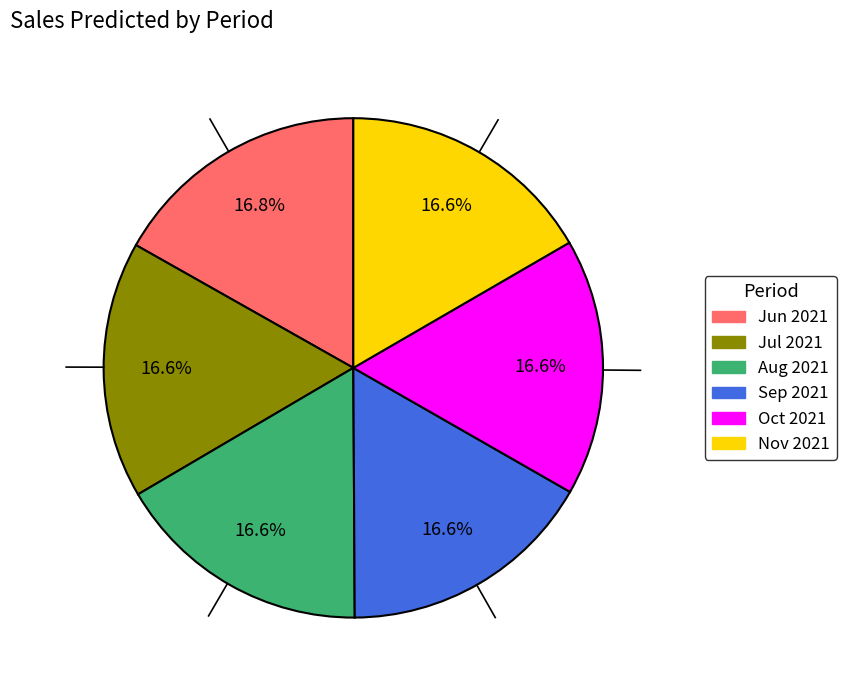

Approximately how many times larger is the value at Oct 2021 compared to Jul 2021?

1.0